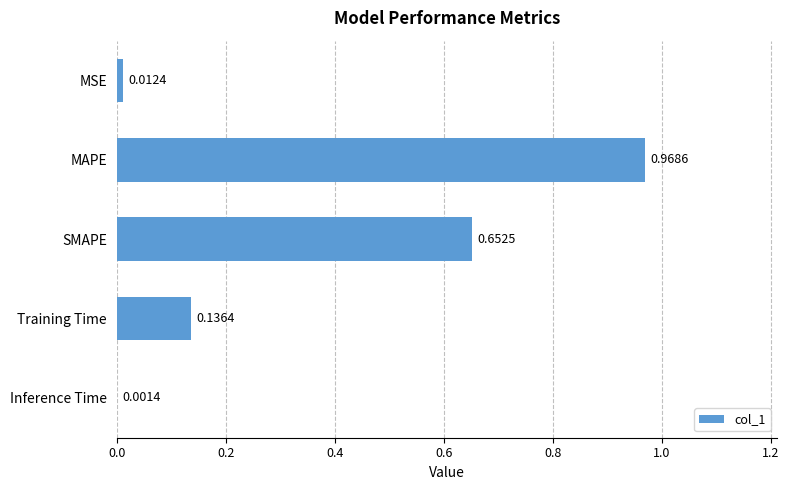

What is the sum of all values?

1.8